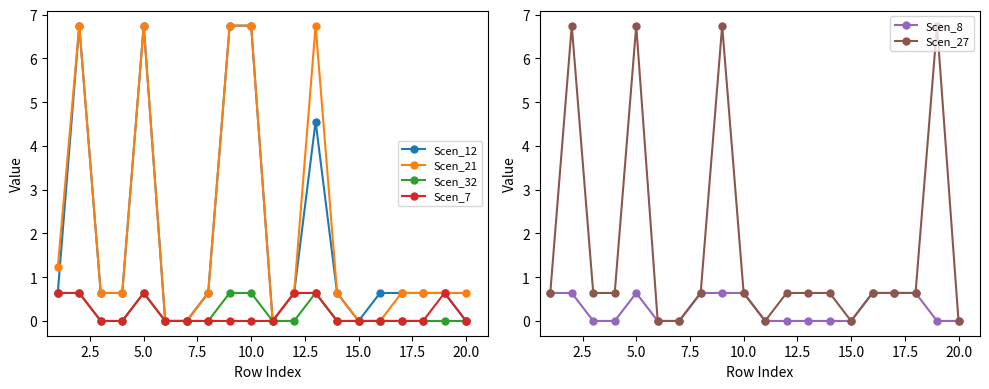

How many positive values does the Scen_32 series have?

6